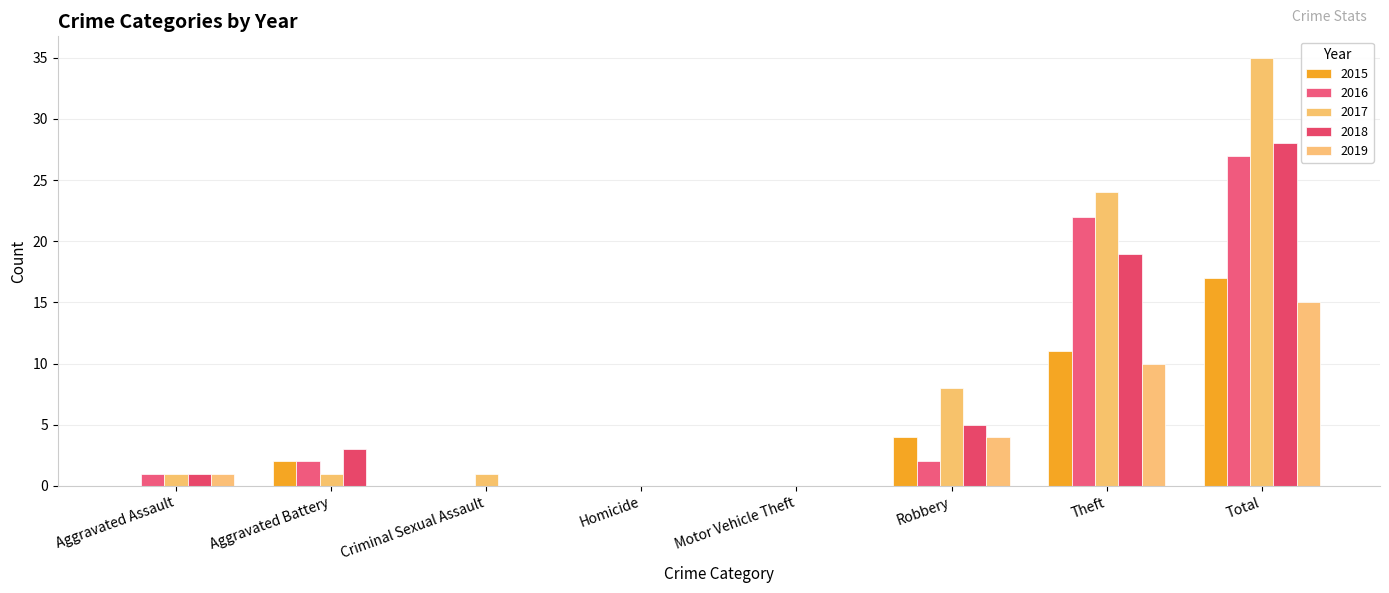

How many data points does each series have?

8